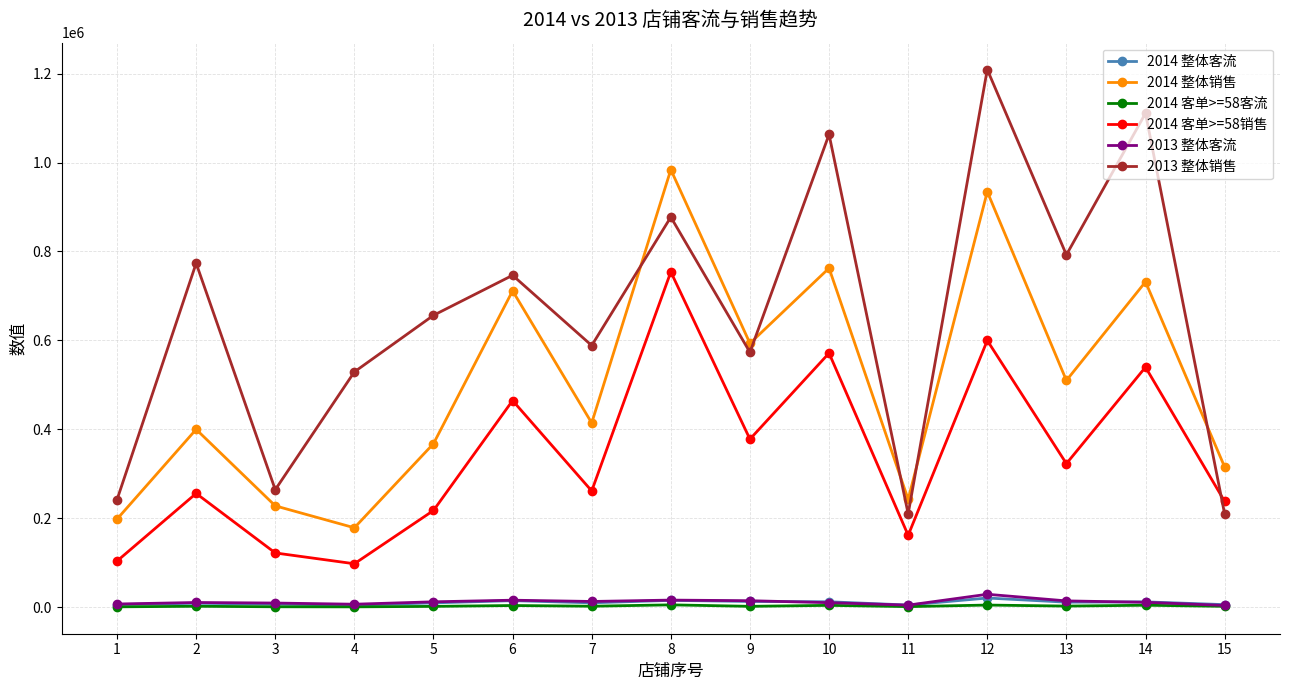

Is it true that 2014 整体销售 equals 315536.8 at 15?

True